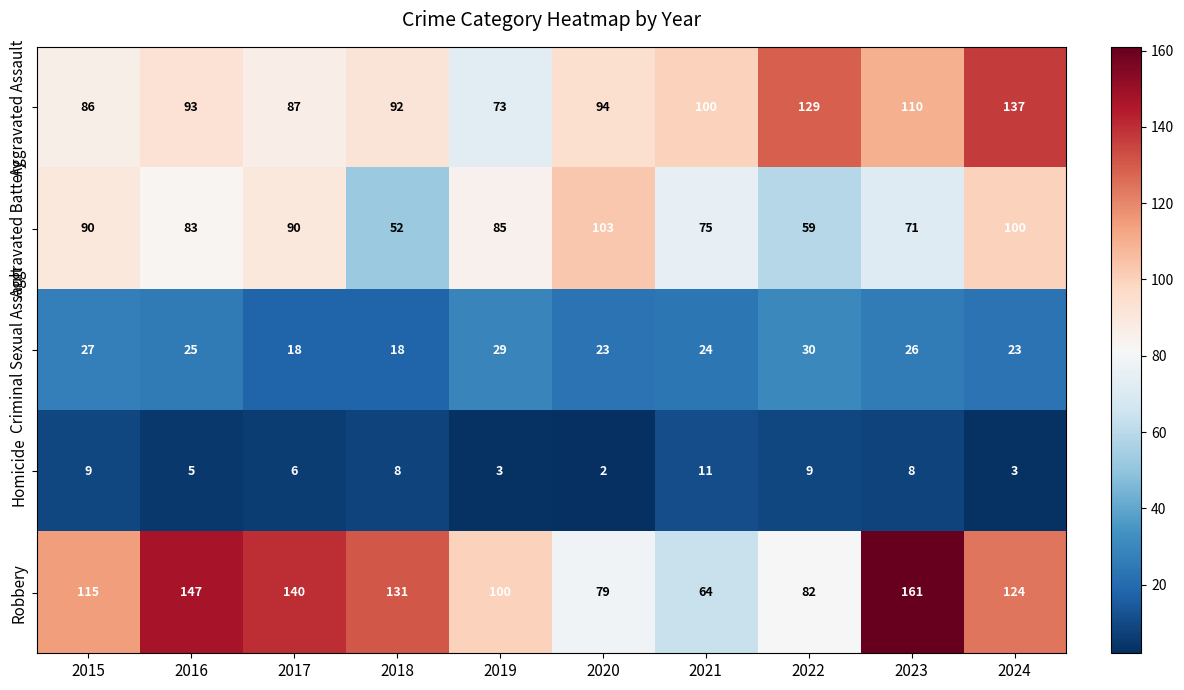

At which category is the sum across all series the highest?

2024